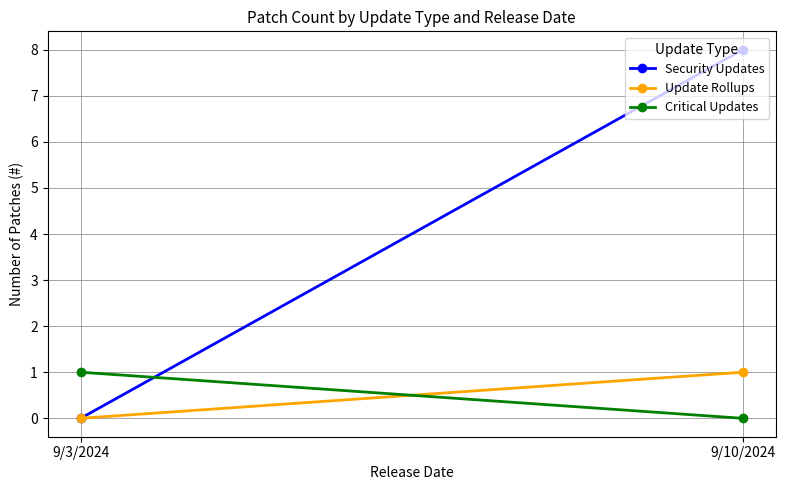

What are all the series names shown in the legend?

Security Updates, Update Rollups, Critical Updates